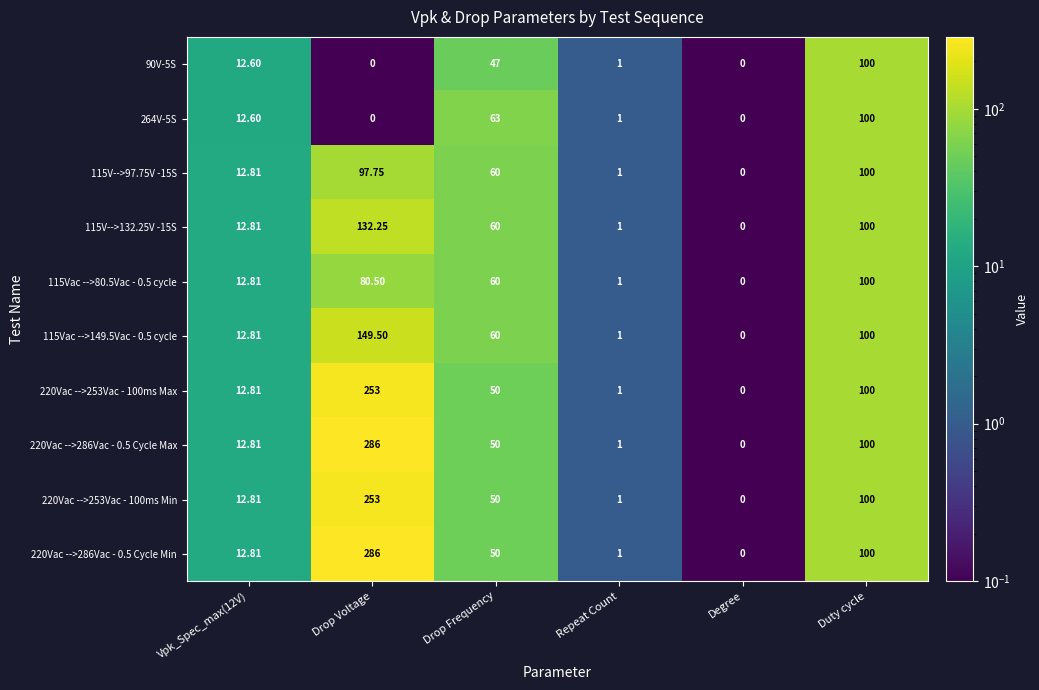

Where does the 220Vac -->253Vac - 100ms Min series first go above 50?

Drop Voltage